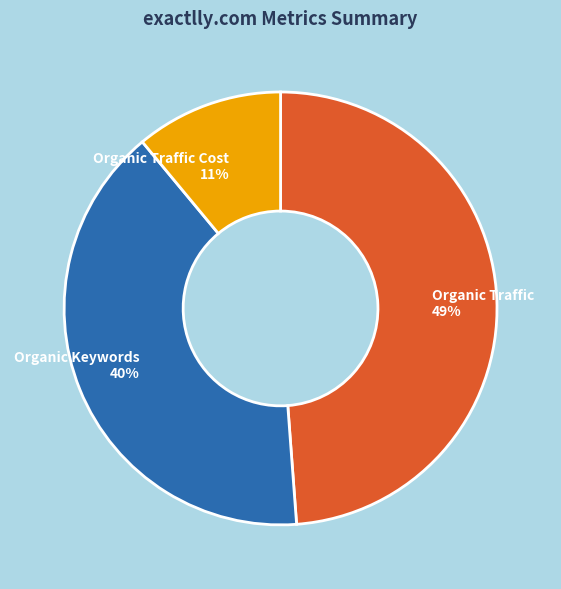

Is Organic Traffic the majority of the pie?

No